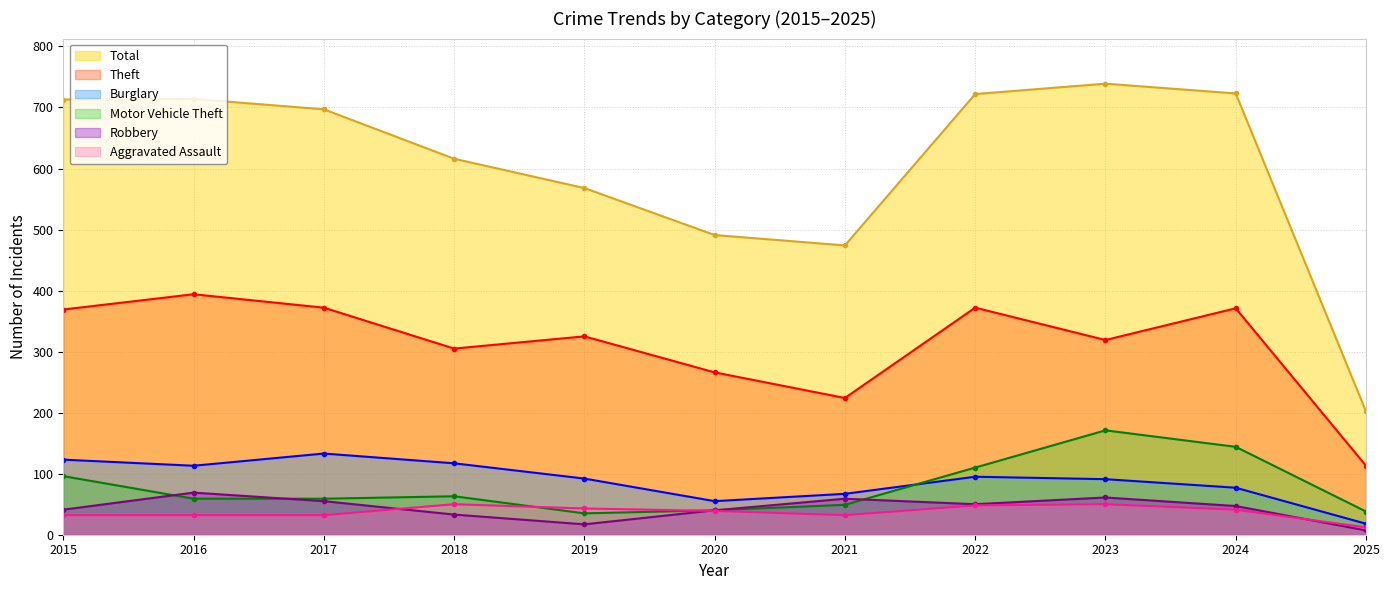

What are all the series names shown in the legend?

Total, Theft, Burglary, Motor Vehicle Theft, Robbery, Aggravated Assault